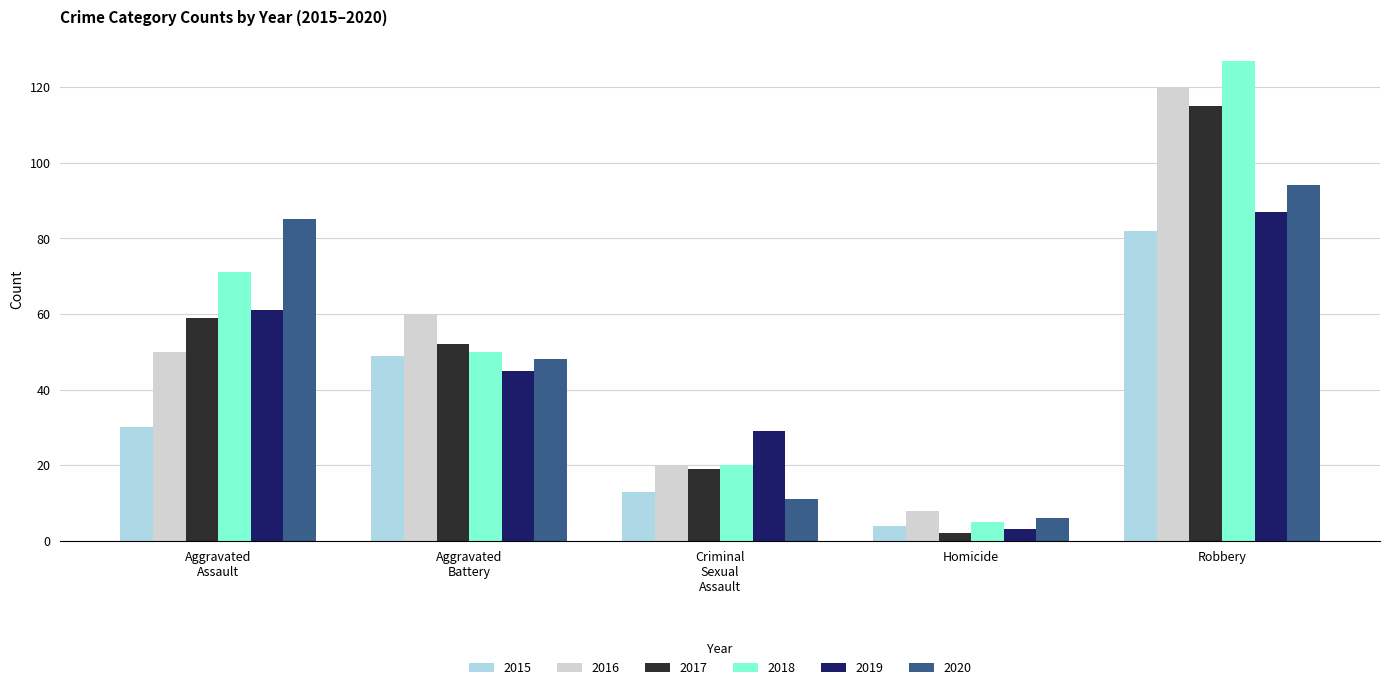

What is the average value of the 2020 series?

49